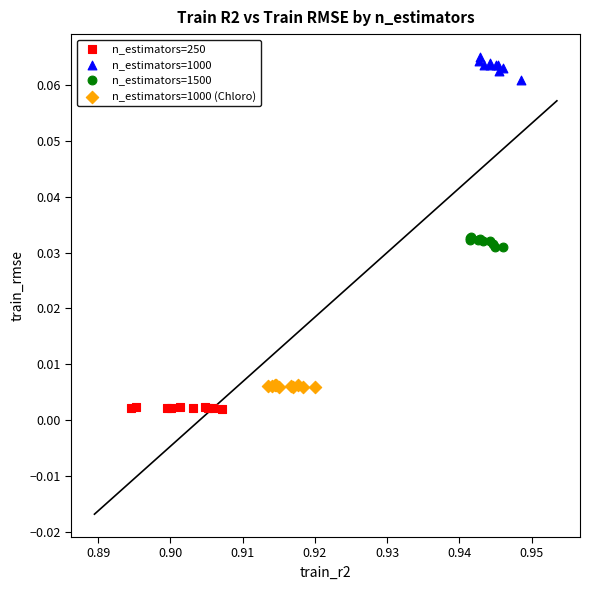

Which series contains the highest Y value?

n_estimators=1000